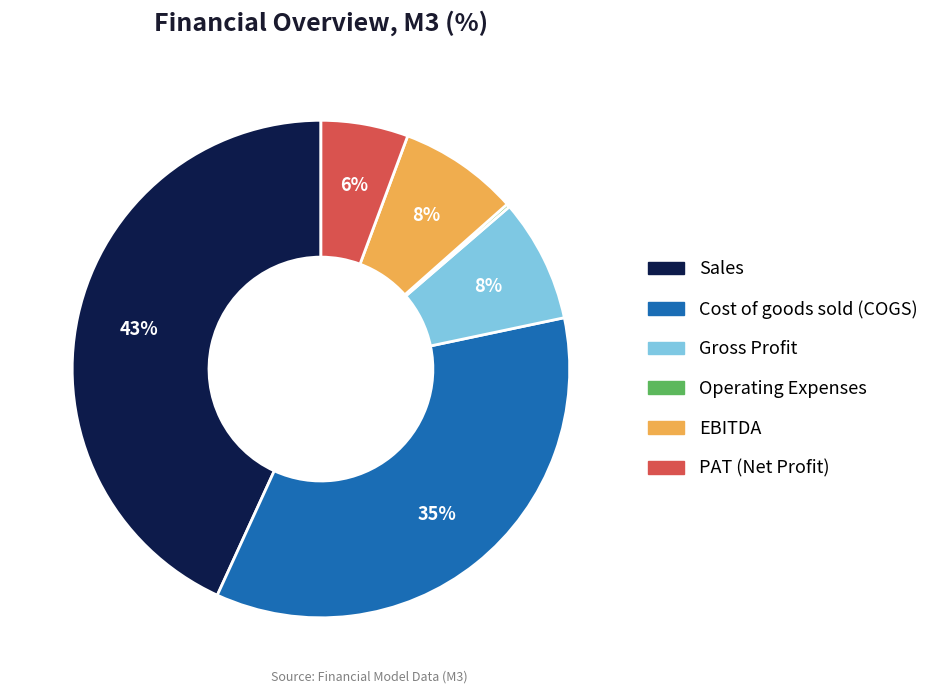

Is it true that PAT (Net Profit) is 1% of the pie?

False